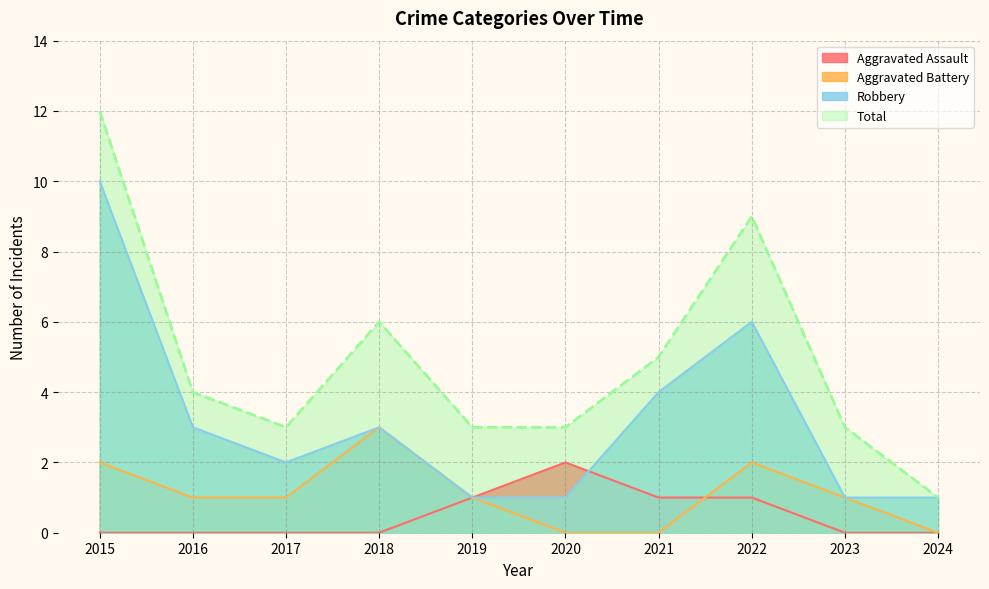

Reading left to right, what are all the values shown in this chart?

Aggravated Assault: 0	0	0	0	1	2	1	1	0	0
Aggravated Battery: 2	1	1	3	1	0	0	2	1	0
Robbery: 10	3	2	3	1	1	4	6	1	1
Total: 12	4	3	6	3	3	5	9	3	1